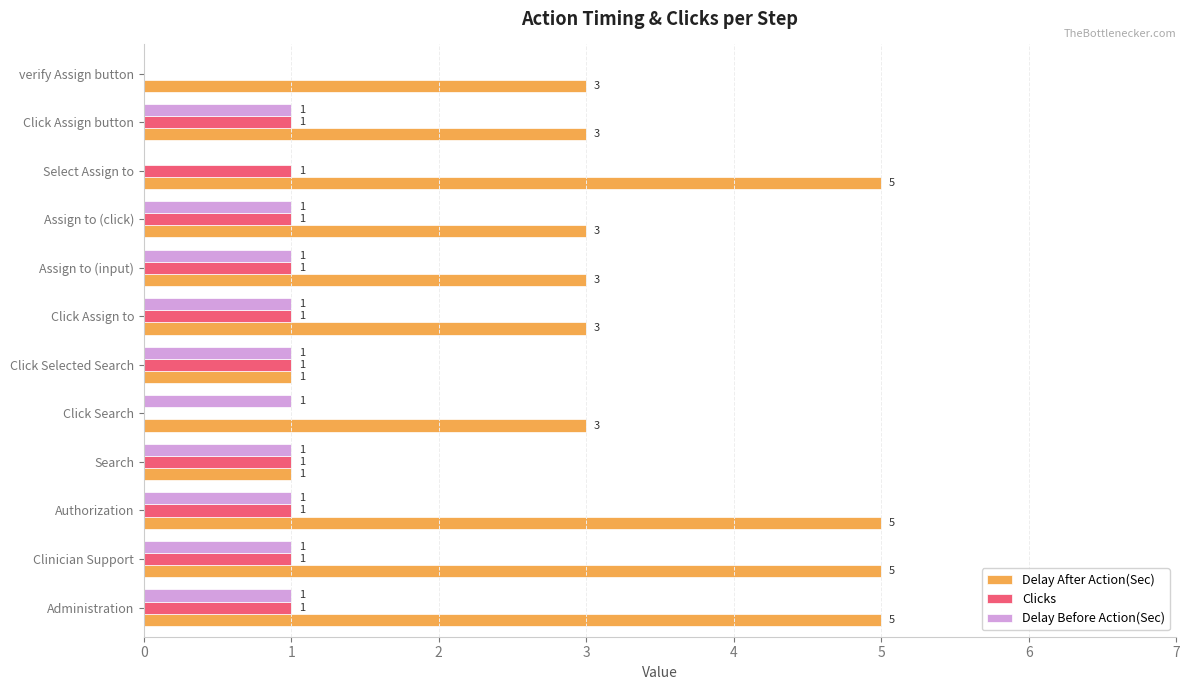

Which series changed the most between Authorization and Assign to (click)?

Delay After Action(Sec)